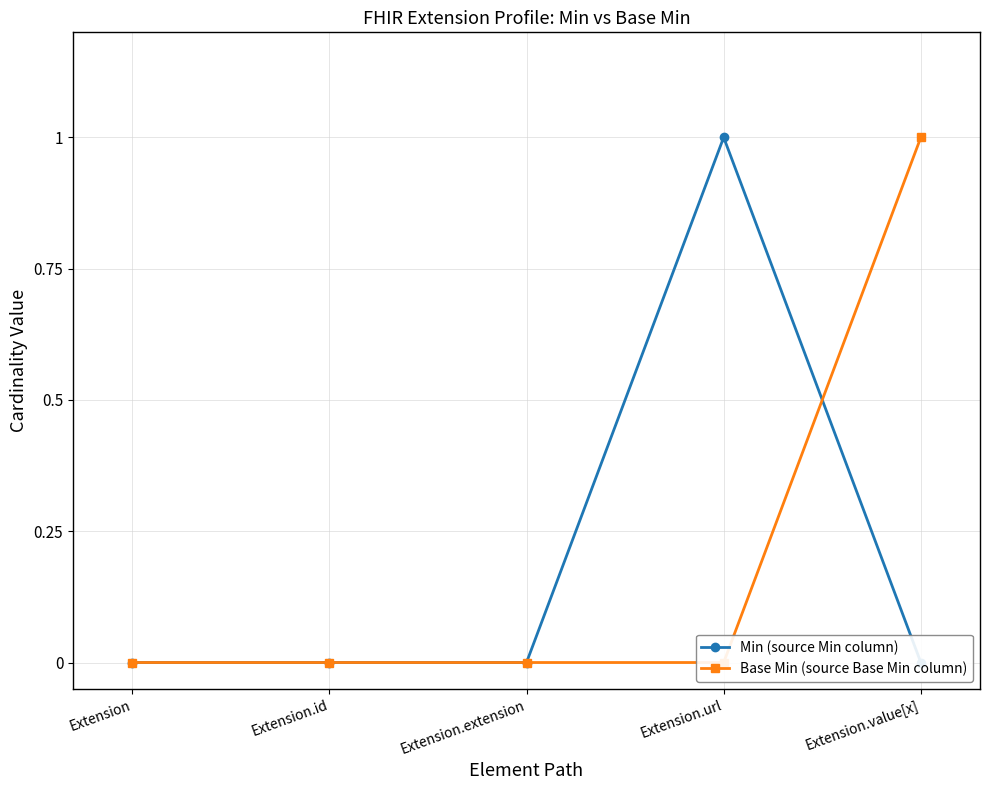

True or false: Min (source Min column) has a value of 0 at Extension.

True